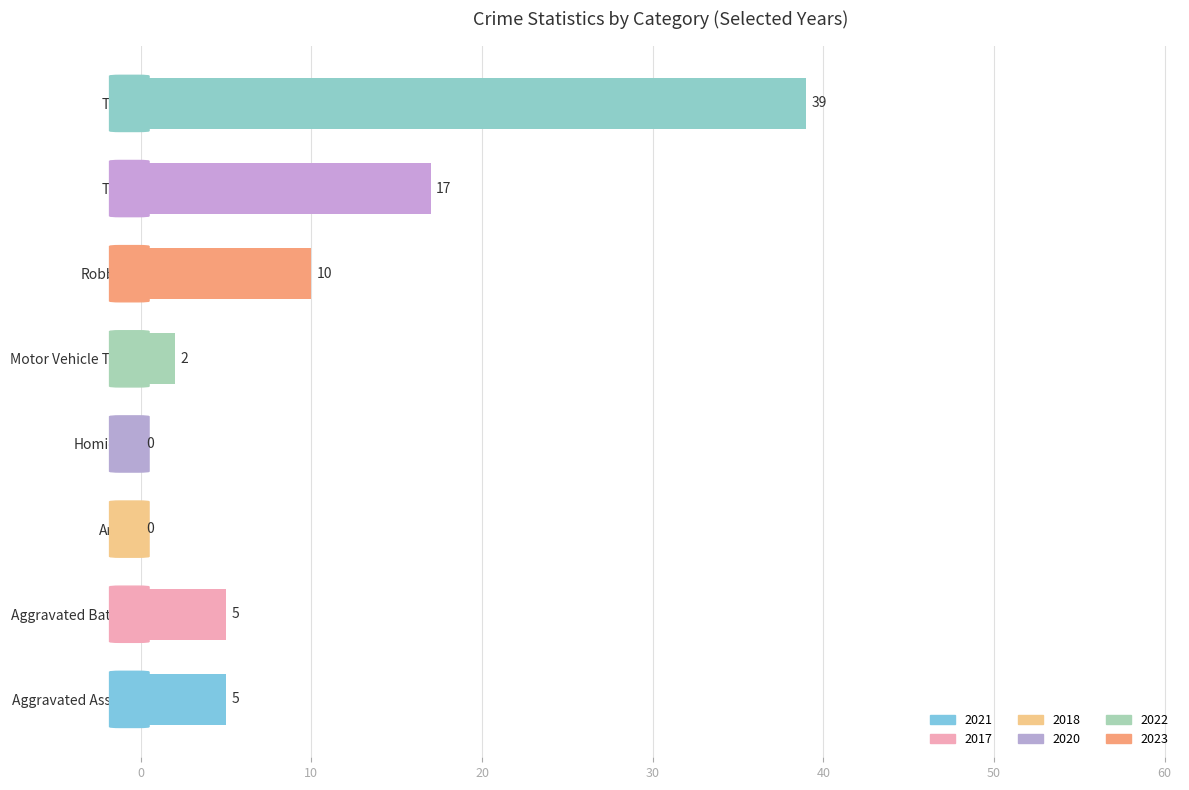

Count the number of categories in the chart.

8